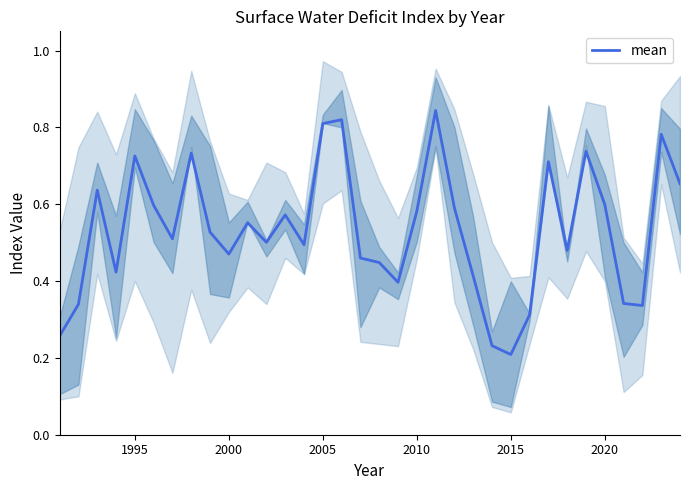

Which category has the lowest value in the mean series?

2015